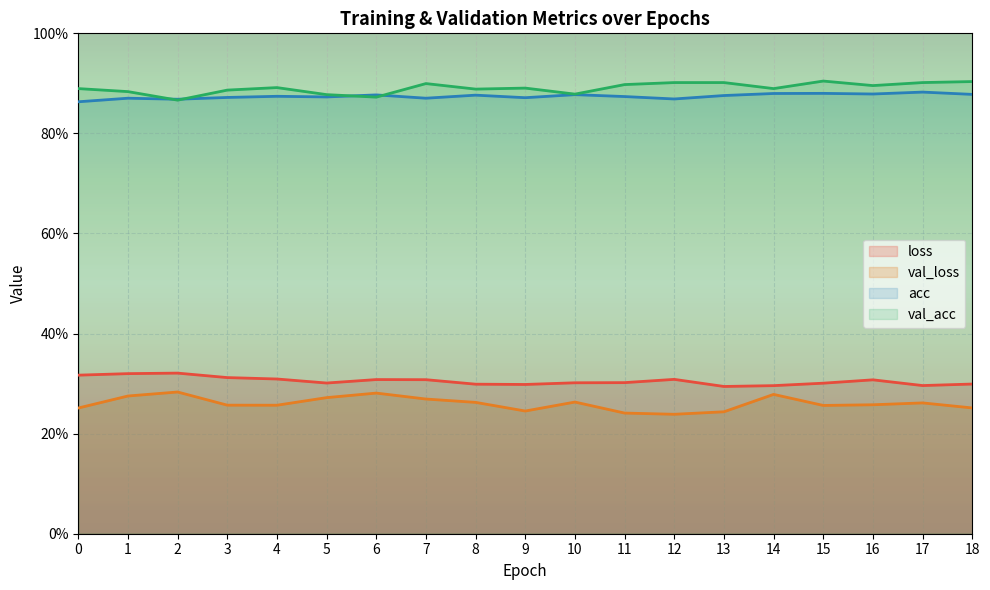

List the series in order of their peak value, highest first.

val_acc, acc, loss, val_loss